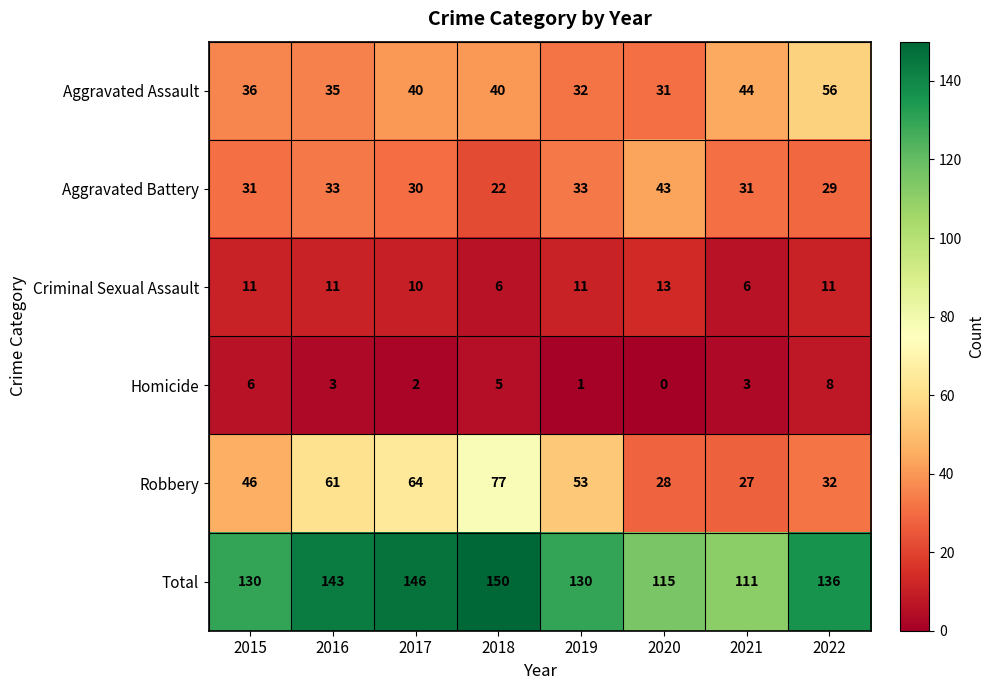

What is the total value across all series at 2018?

300